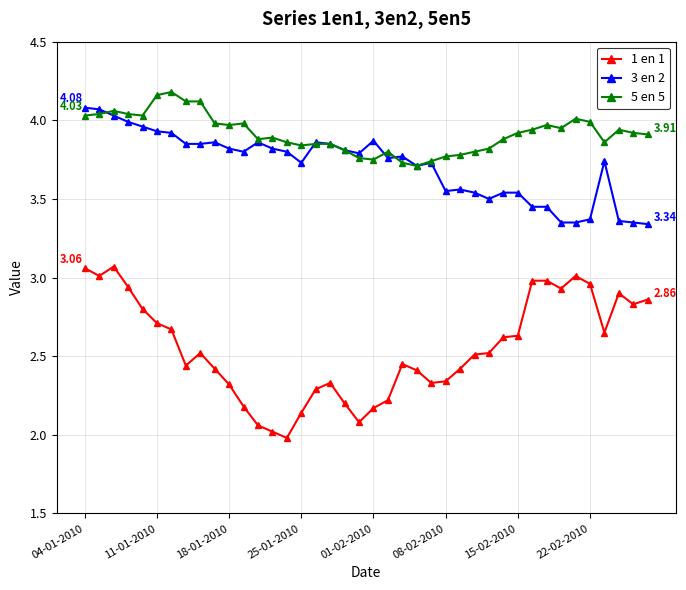

True or false: 1 en 1 and 3 en 2 intersect in this chart.

False